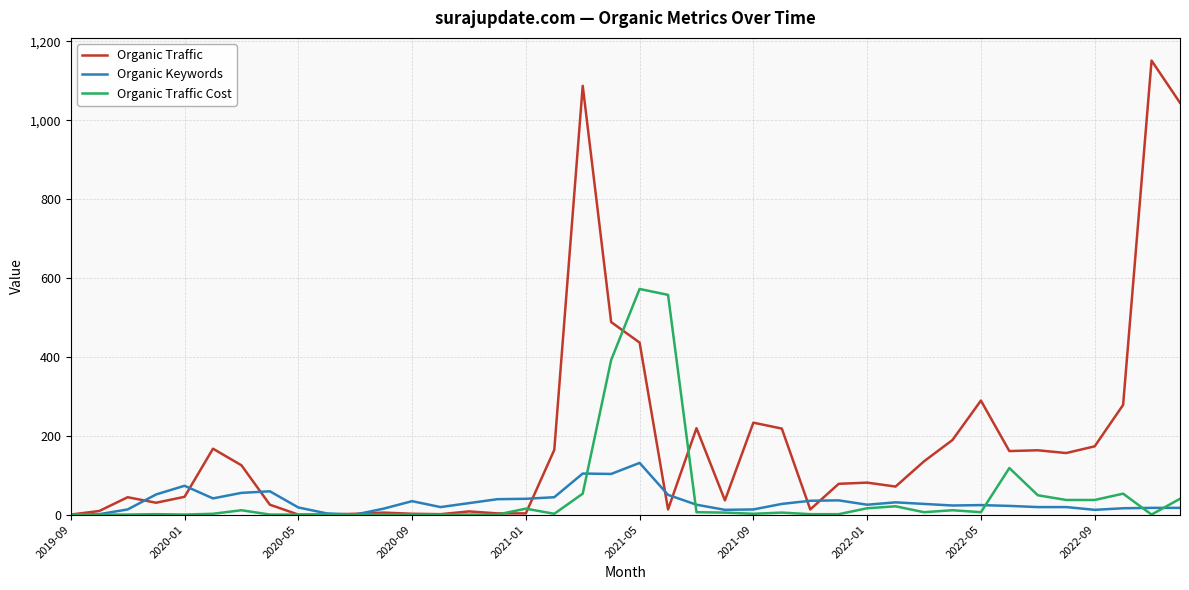

List the series in order of their peak value, highest first.

Organic Traffic, Organic Traffic Cost, Organic Keywords